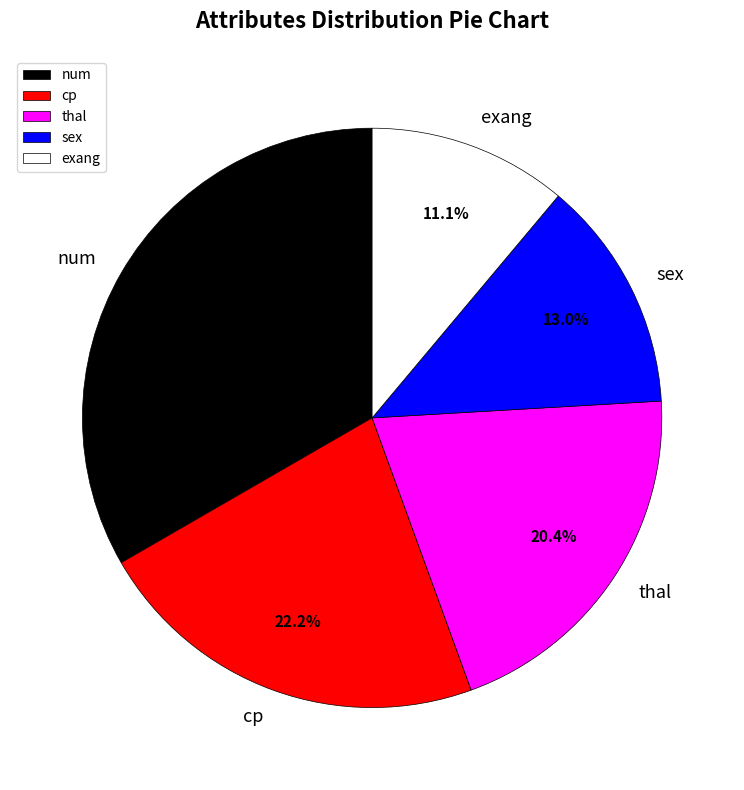

Is the sum of num and exang greater than half?

No